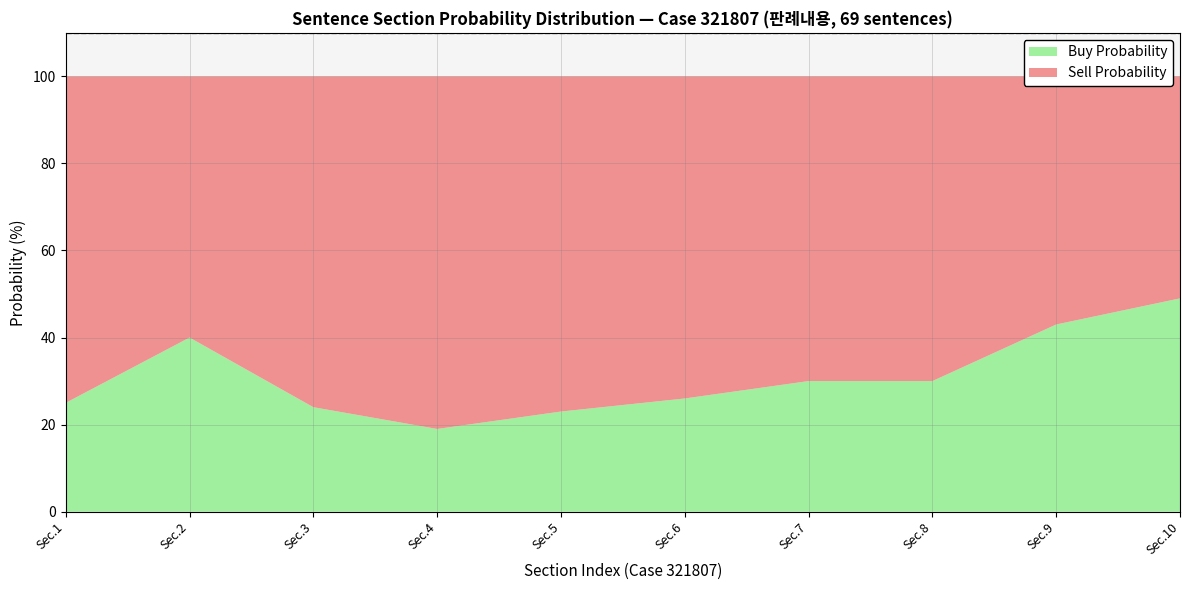

Reading left to right, what are all the values shown in this chart?

Buy Probability: 1=25	2=40	3=24	4=19	5=23	6=26	7=30	8=30	9=43	10=49
Sell Probability: 1=75	2=60	3=76	4=81	5=77	6=74	7=70	8=70	9=57	10=51